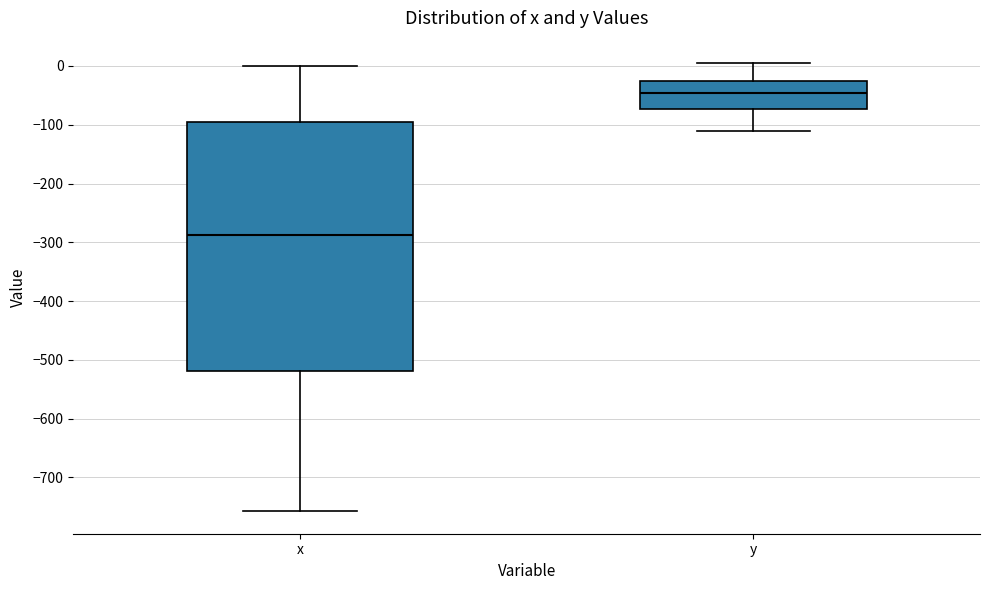

Reading left to right, transcribe this box plot: for each box, give where its median line is, the range the box spans, and where its two whiskers end, as read against the y-axis. The values are not printed on the chart, so give them approximately, as read against the axis.

x: median -290, box -520 to -100, whiskers -760 to 0
y: median -50, box -70 to -30, whiskers -110 to 0